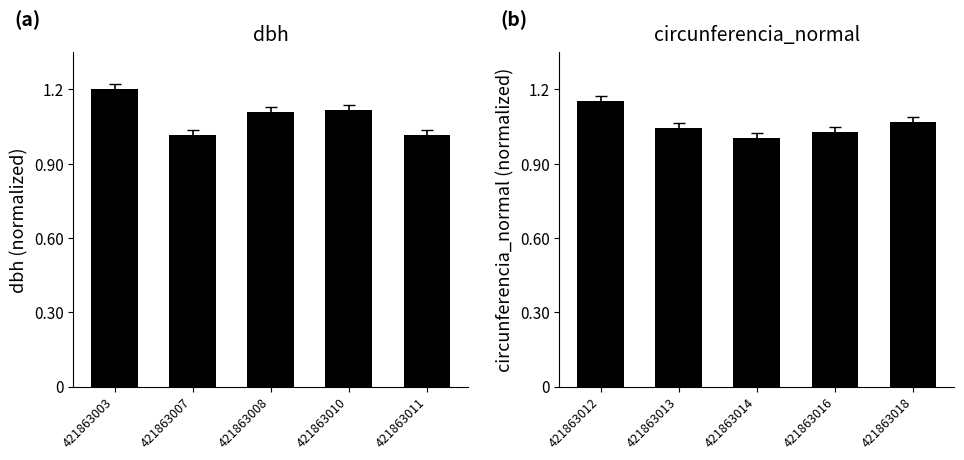

What is the sum of all dbh (normalized) values?

5.5